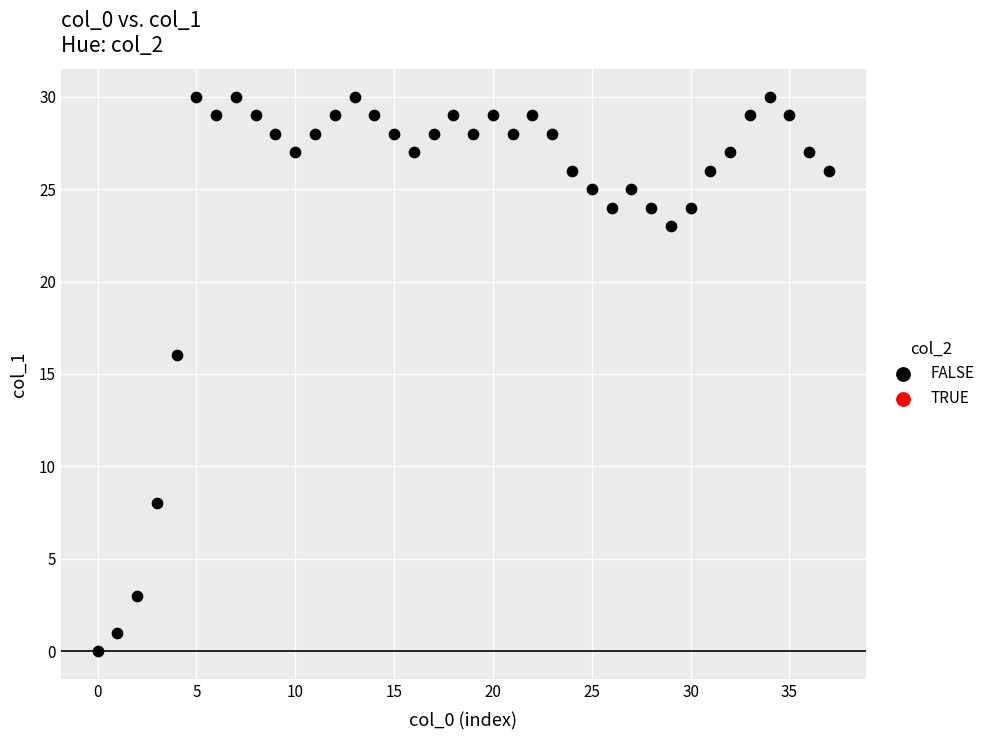

What Y value in the scatter plot is closest to 15?

16